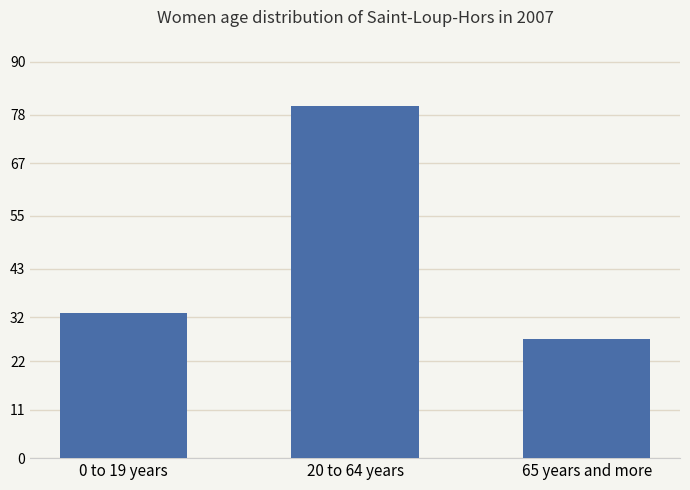

The chart shows a value of 80 at 20 to 64 years. True or false?

True